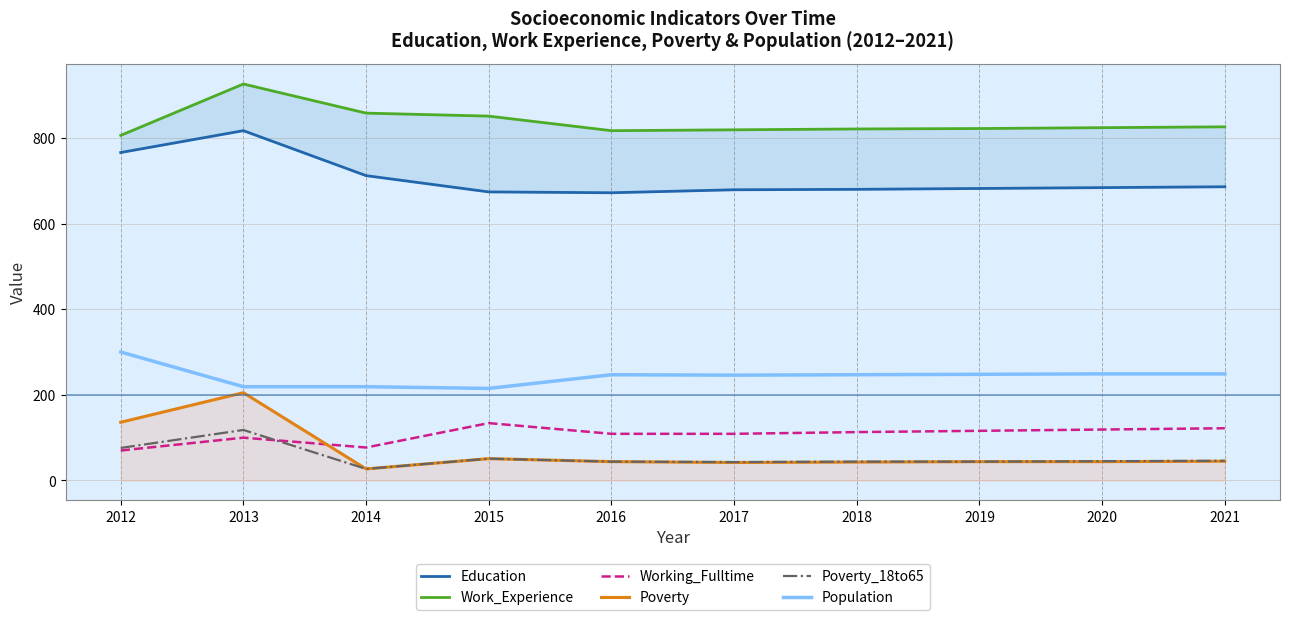

What are all the series names shown in the legend?

Education, Work_Experience, Working_Fulltime, Poverty, Poverty_18to65, Population